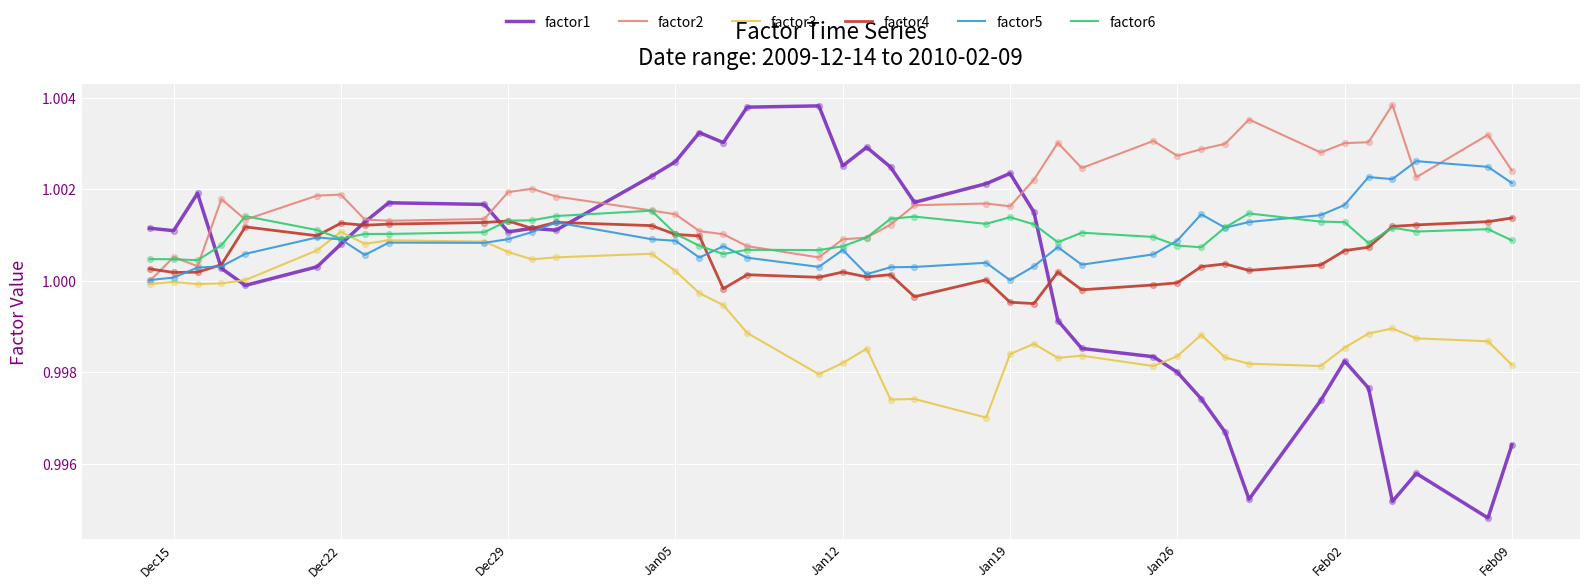

Which series has the largest range (max minus min)?

factor1